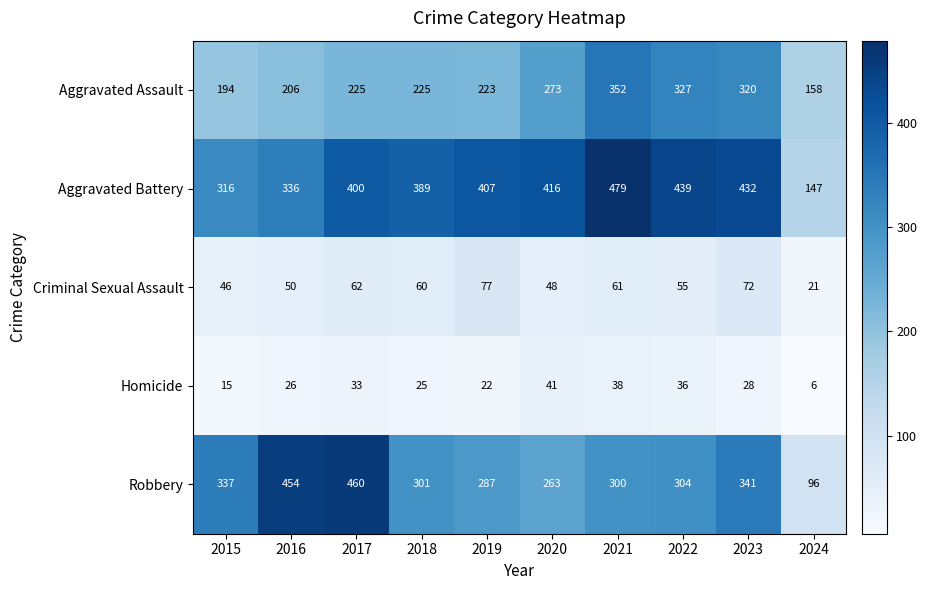

What is the approximate value of Aggravated Battery at 2024, to the nearest 5?

145